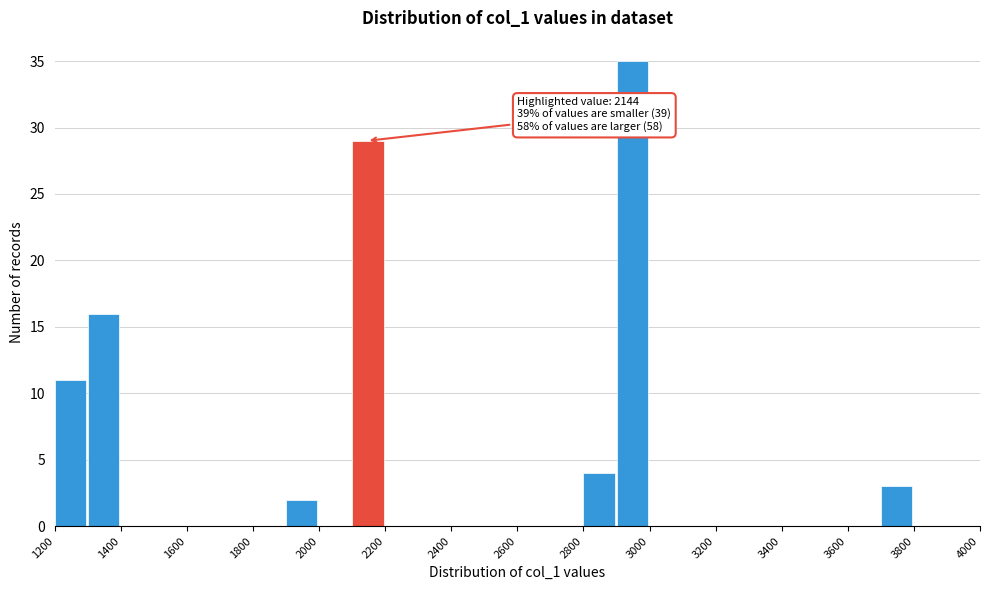

Over which range of the x-axis is the bar tallest?

2900 to 3000